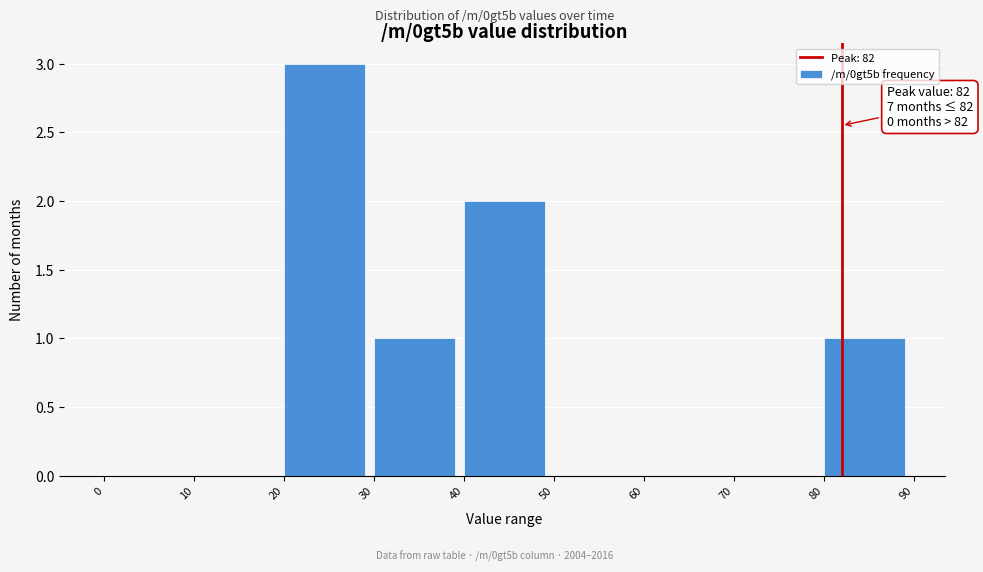

Over which range of the x-axis is the bar tallest?

20 to 30